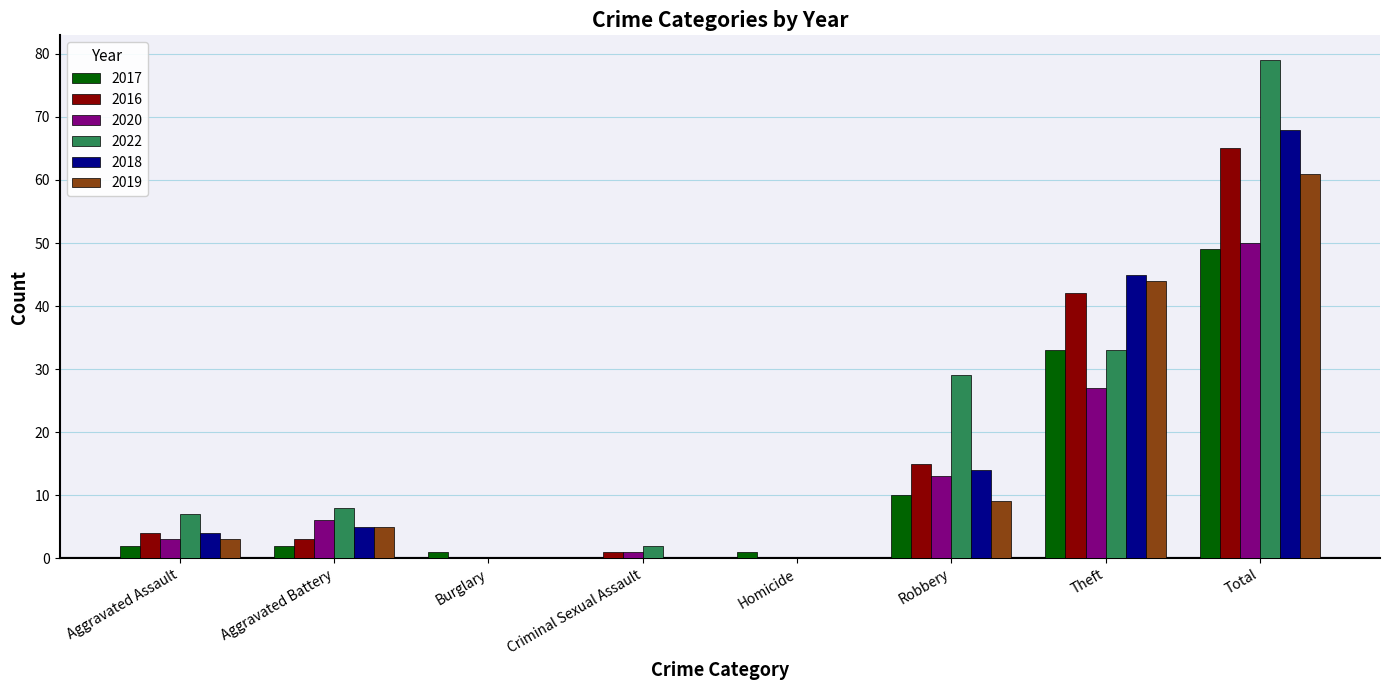

The value of 2020 at Aggravated Battery is 2. True or false?

False